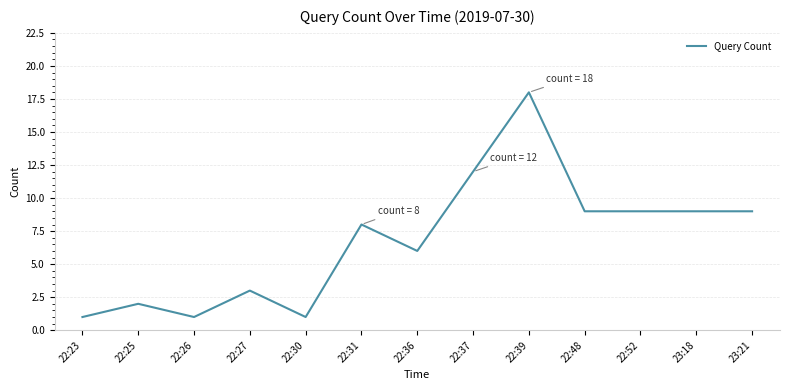

Reading left to right, list all the values displayed in this chart.

1	2	1	3	1	8	6	12	18	9	9	9	9